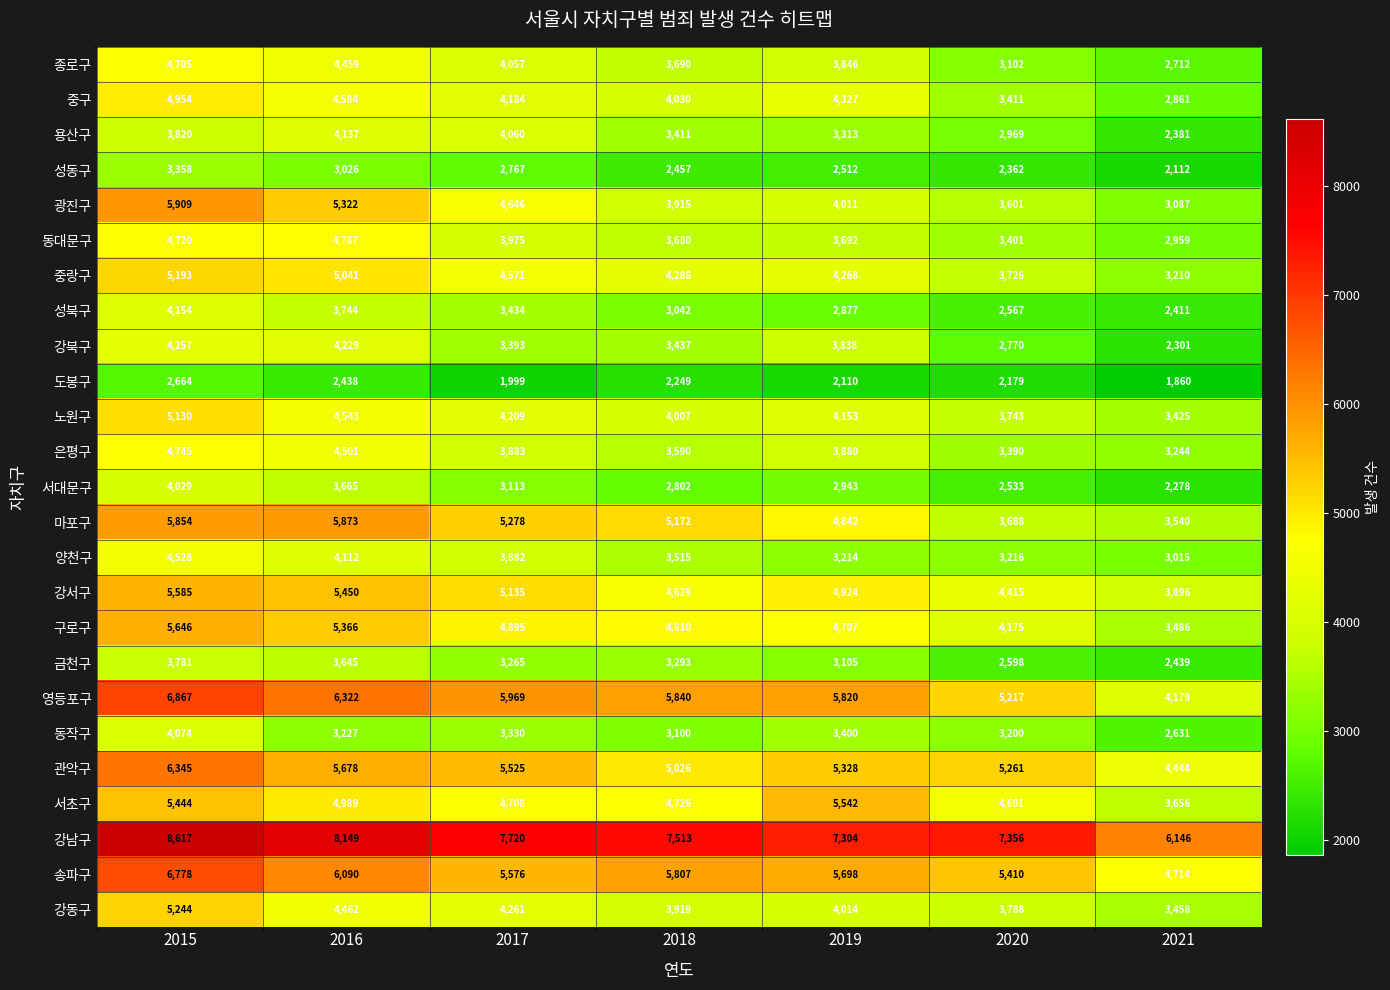

What is the difference between the 양천구 values at 2018 and 2015?

1013